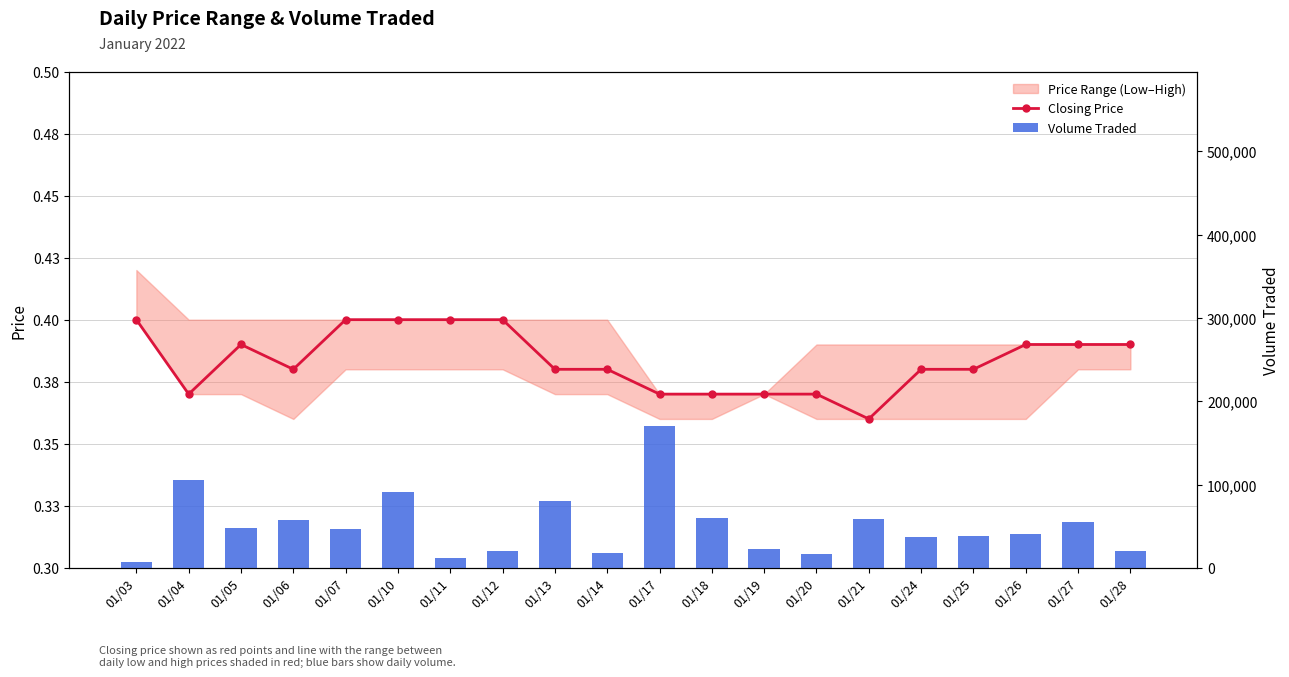

What is the value of the Volume Traded bar at the 20th from the left?

20800.0